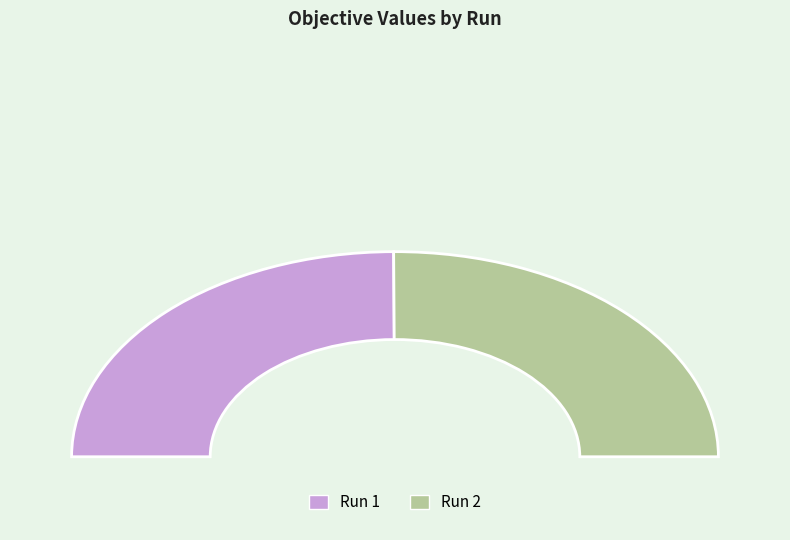

What is the largest slice in the pie chart?

Run 2